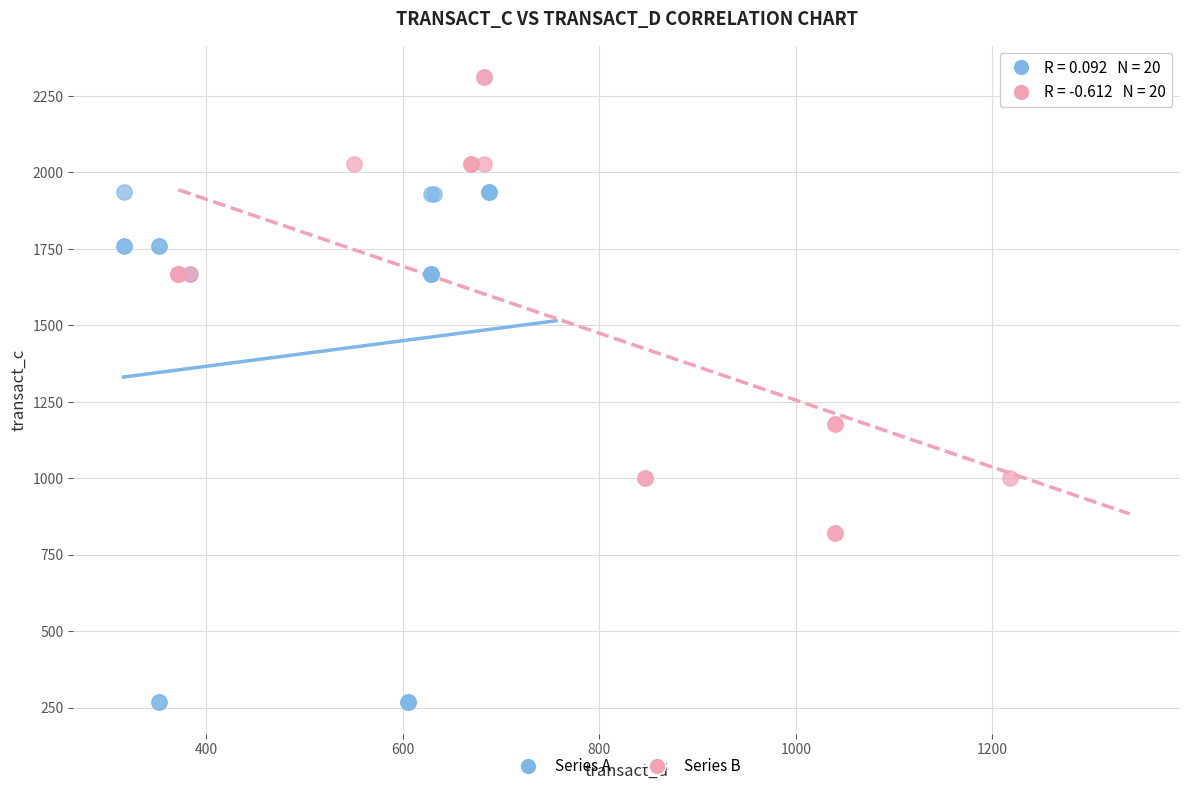

Which series has the widest spread of Y values?

Series A